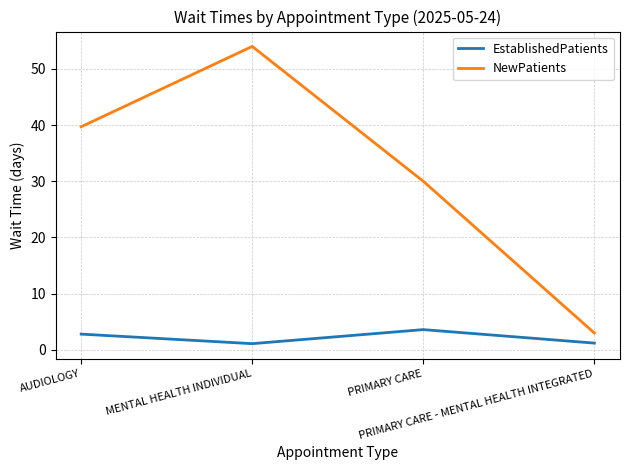

What are all the series names shown in the legend?

EstablishedPatients, NewPatients